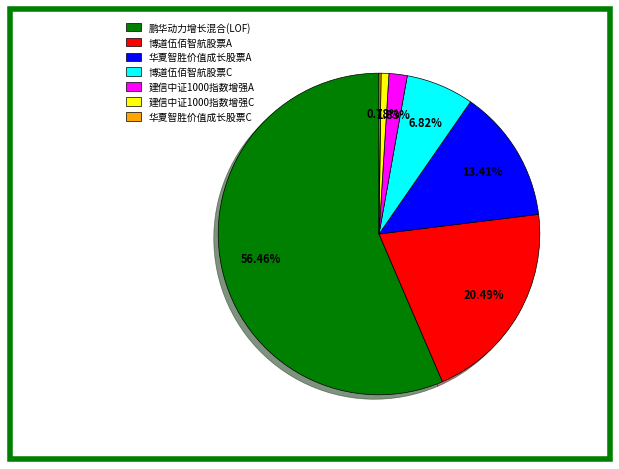

Between 建信中证1000指数增强C and 博道伍佰智航股票C, which is larger?

博道伍佰智航股票C